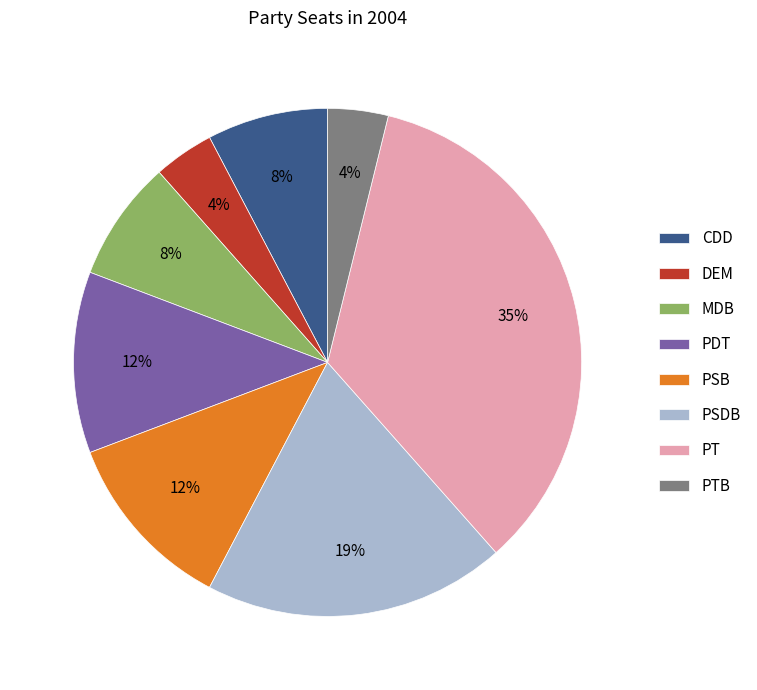

To the nearest percent, what portion does DEM represent?

4%